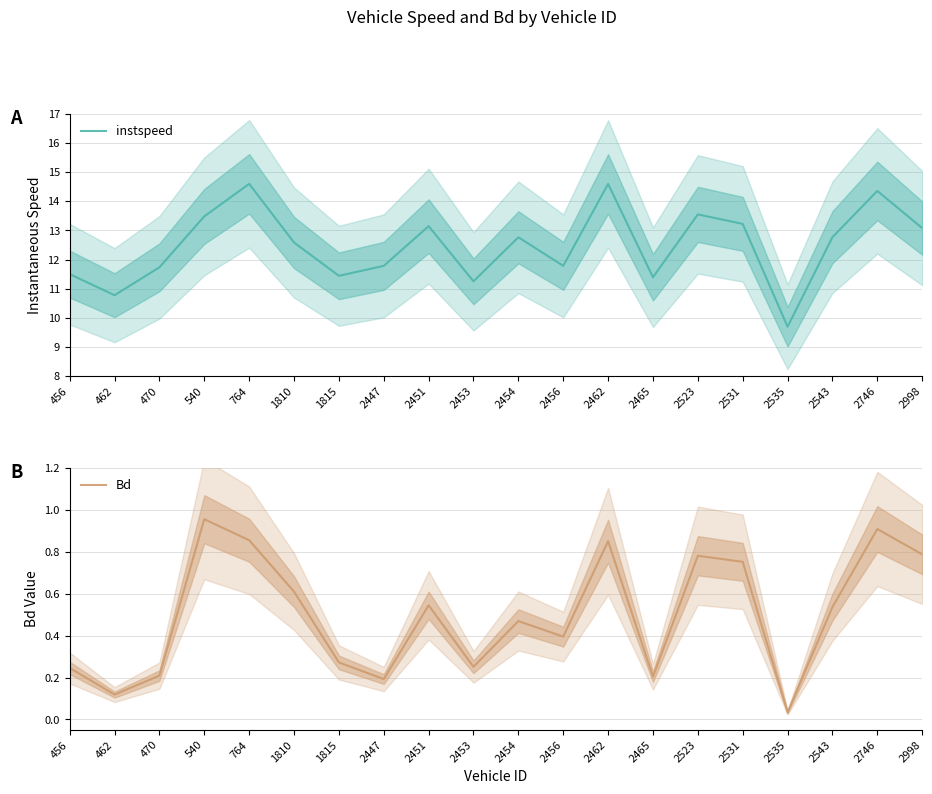

Between 2535 and 764, which is larger?

764